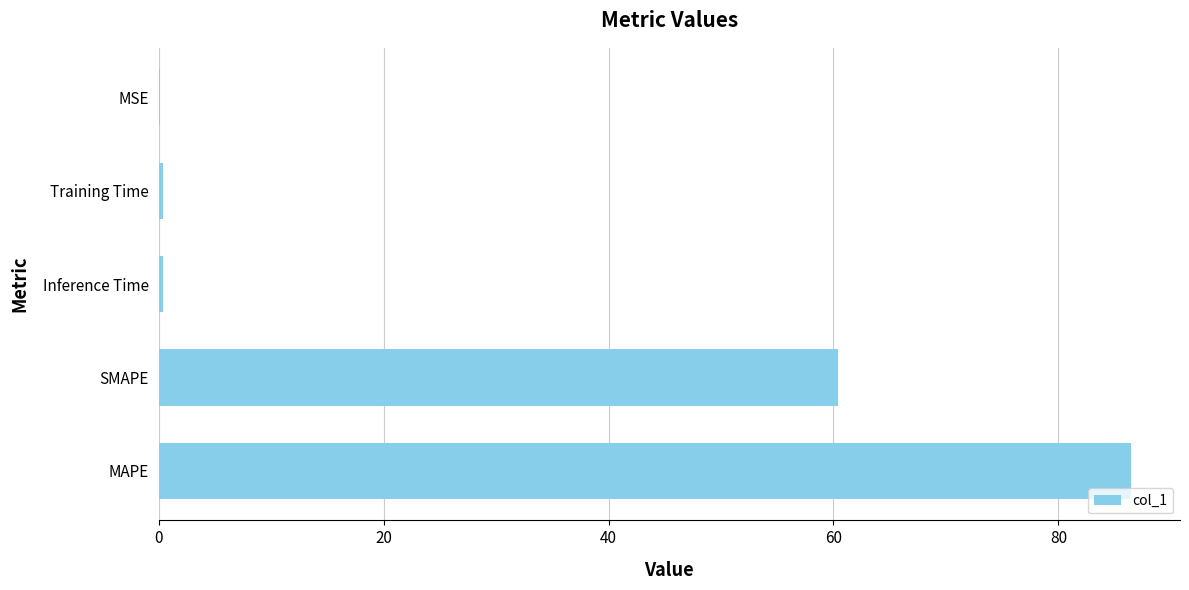

At which label is the value closest to 43?

SMAPE